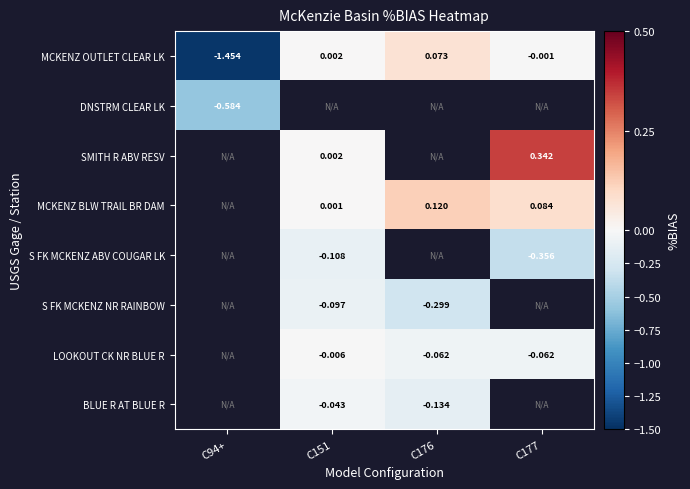

How many values in MCKENZ OUTLET CLEAR LK are above zero?

2